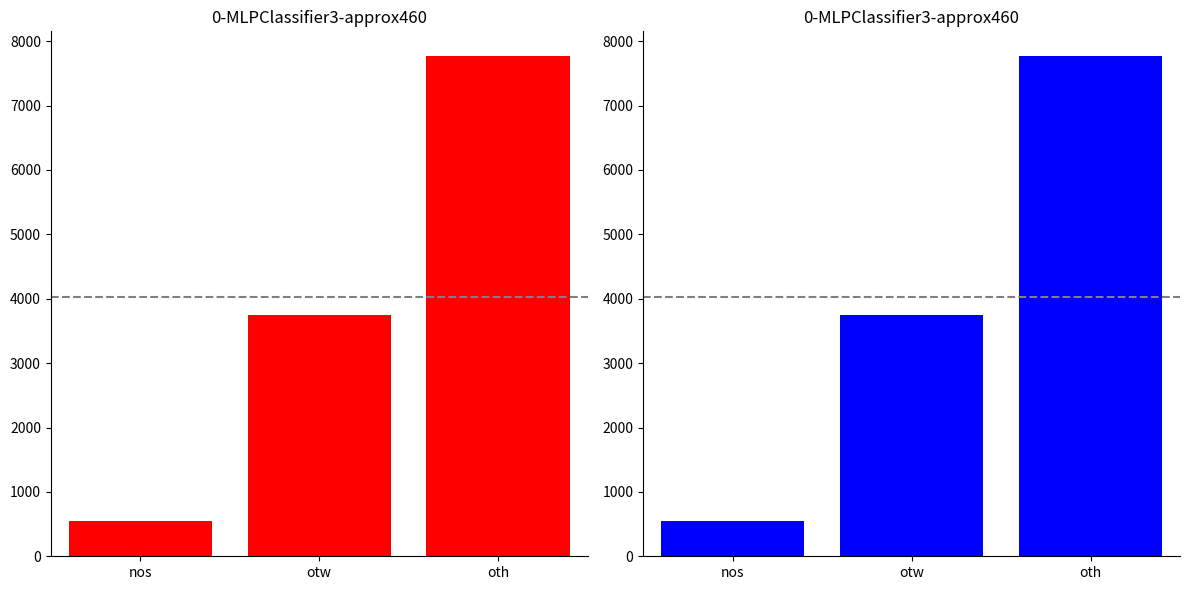

Between oth and otw, which is larger?

oth